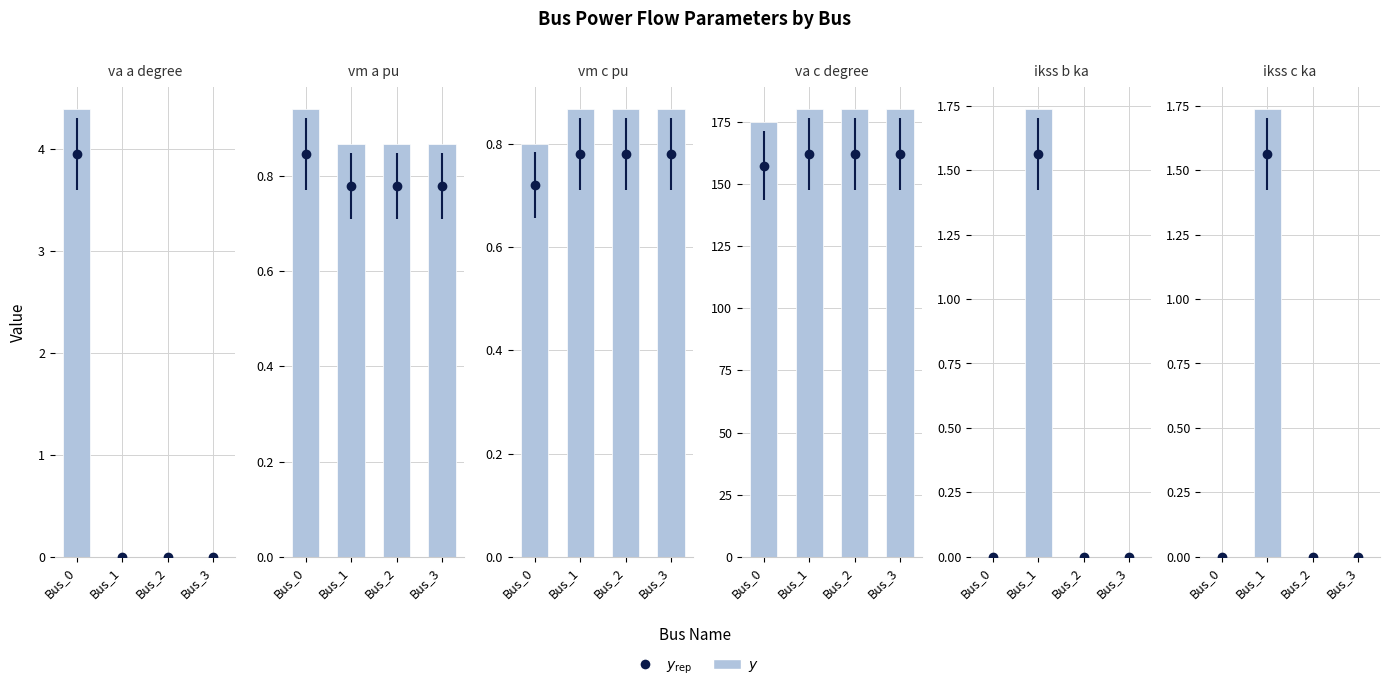

What is the average value?

0.4